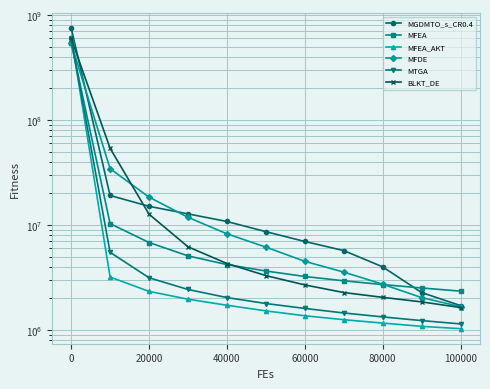

True or false: MFEA has more than 0 interior local peaks.

False